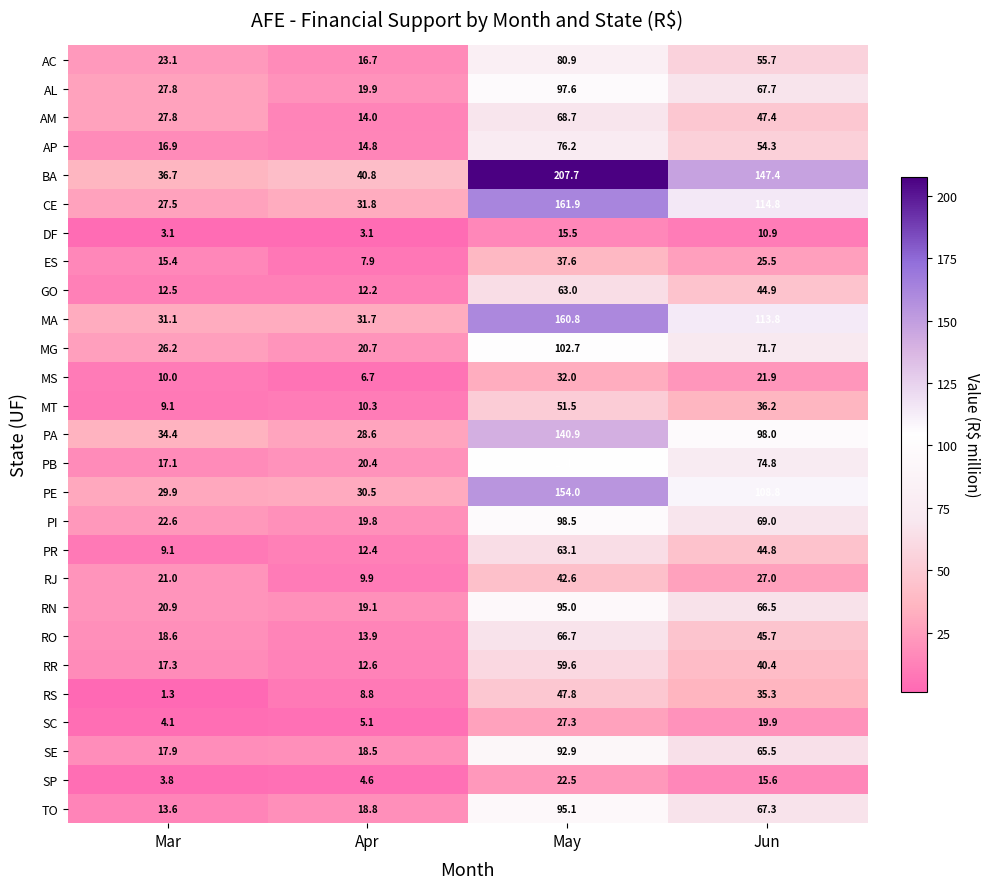

What is the smallest value displayed?

1.3